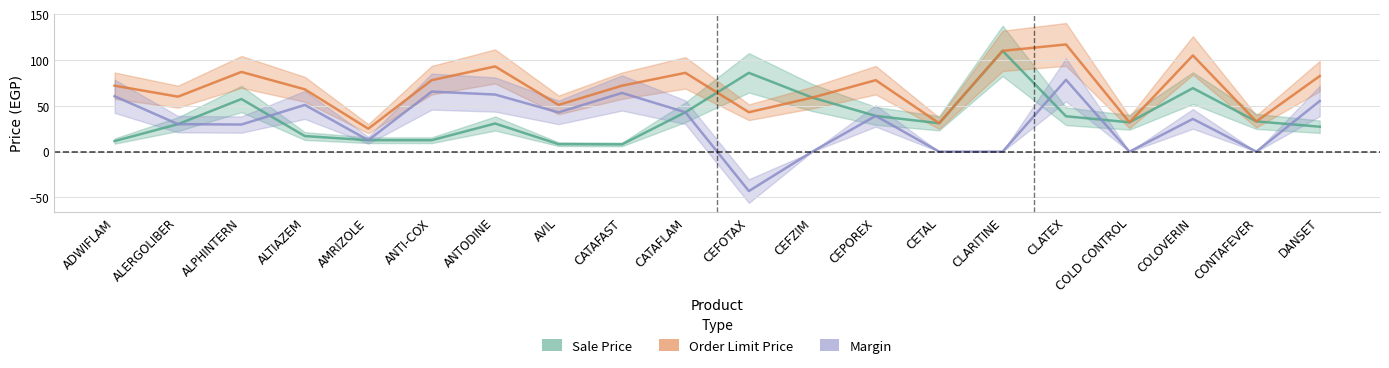

What is the total value across all series at ANTI-COX?

156.0